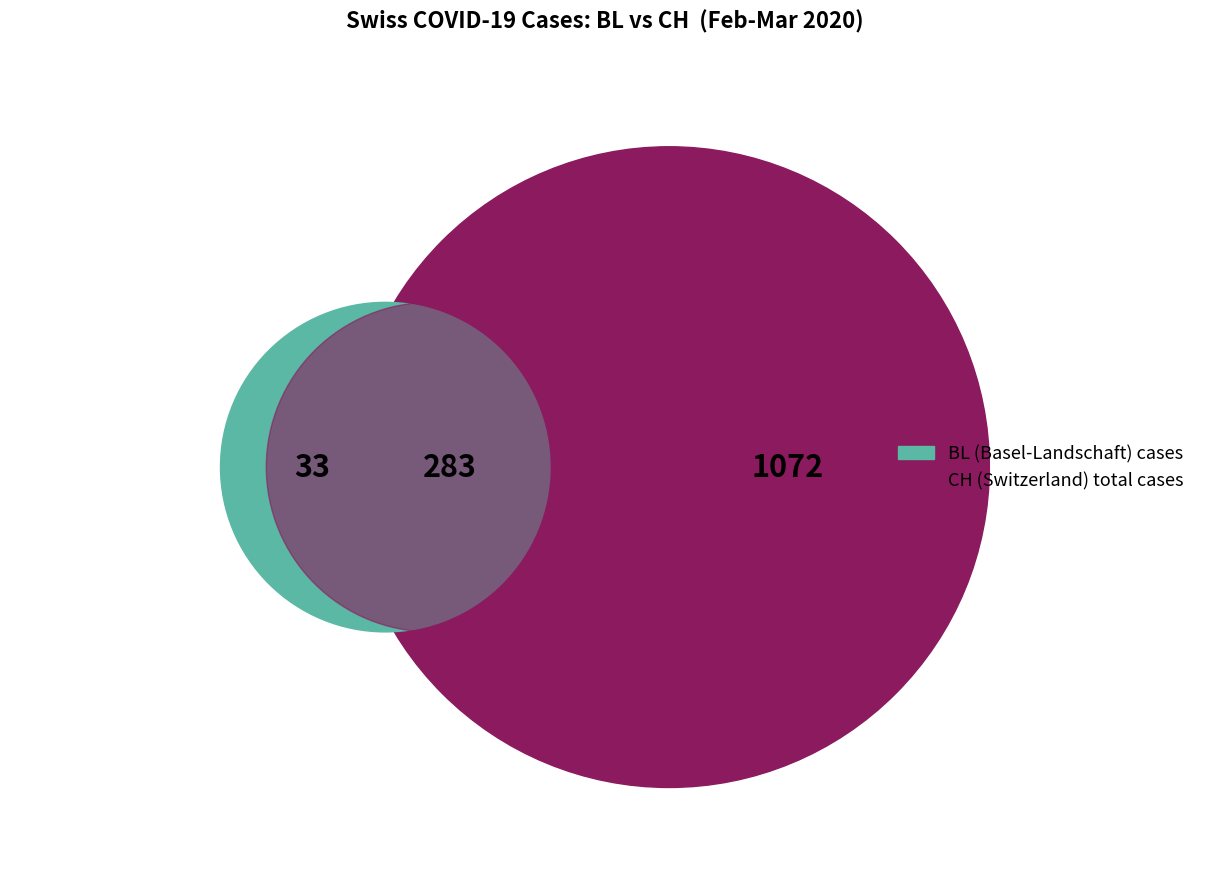

Does 2020-03-13 account for over 50% of the chart?

No